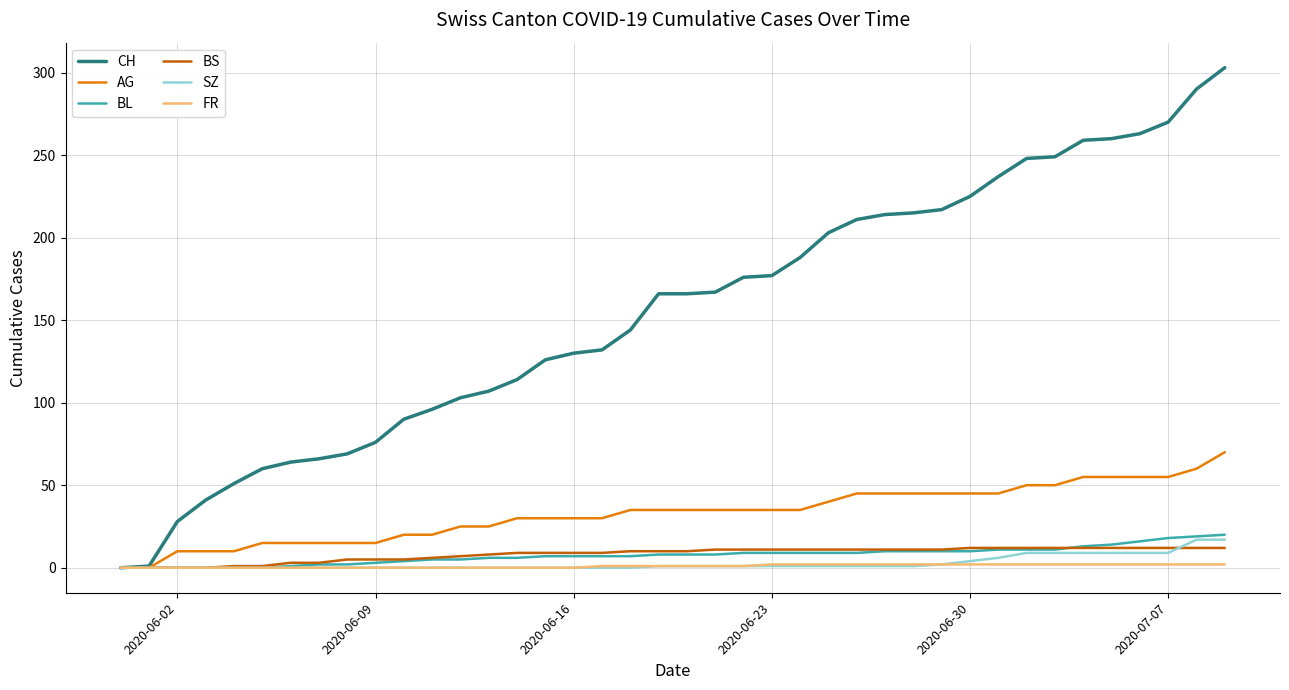

Which series has the largest total across all categories?

CH